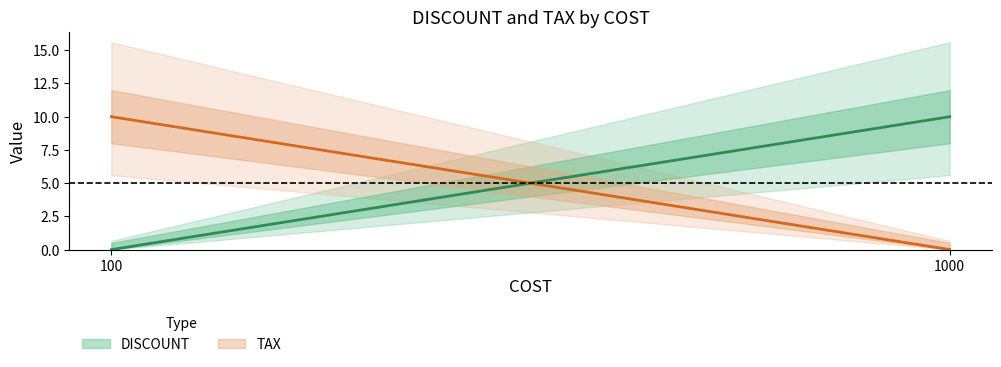

What is the sum of the TAX values at 100 and 1000?

10